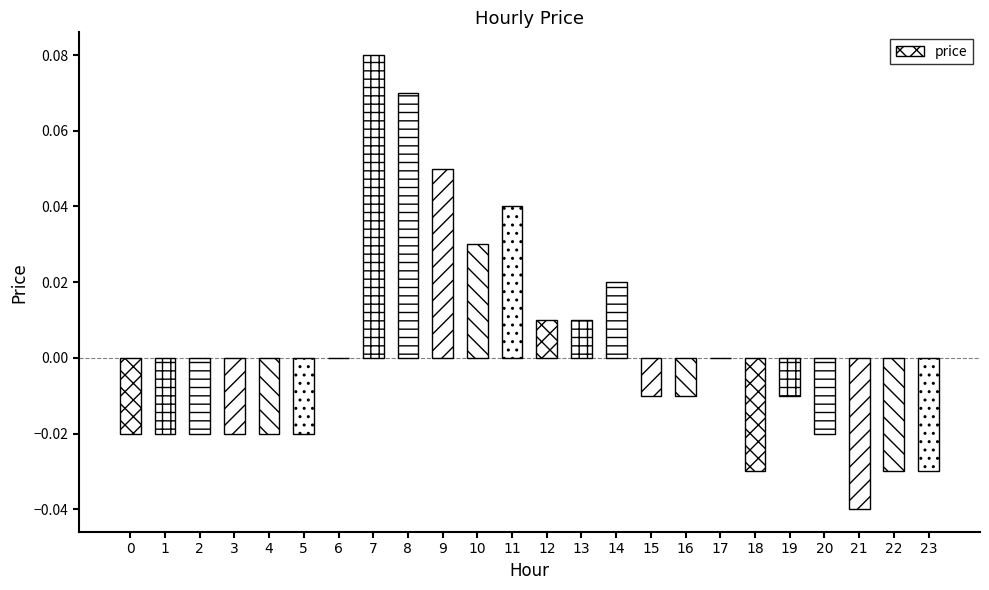

True or false: the data shows 0.0 at 12.

True